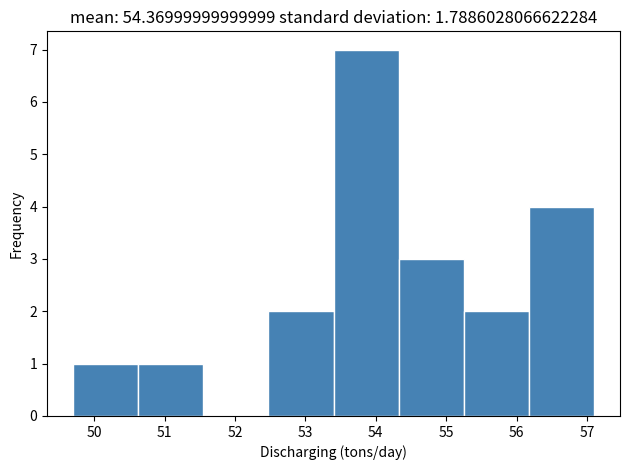

What is the height of the bar covering 53.4 to 54.3 on the x-axis? Neither the bar edges nor the heights are printed on the chart, so give them approximately, as read against the axes.

7